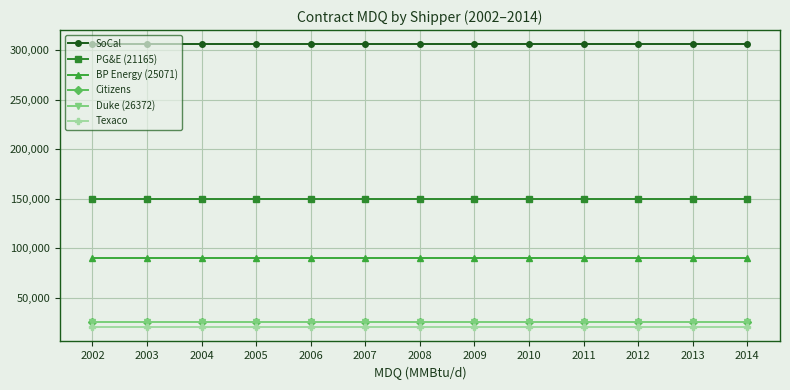

Read the Duke (26372) value at 2006.

25000